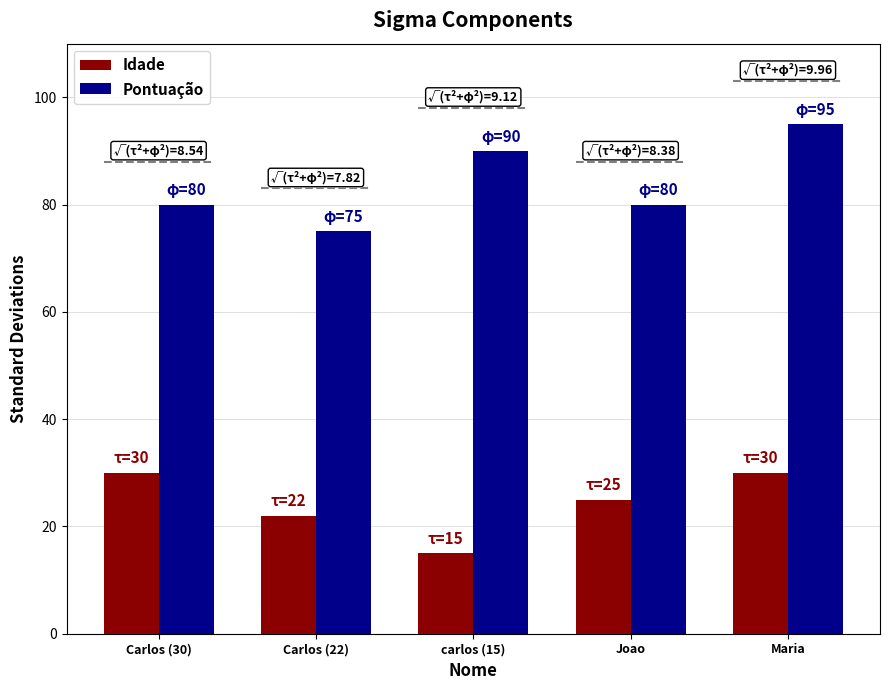

The value of Pontuação at Maria is 95. True or false?

True